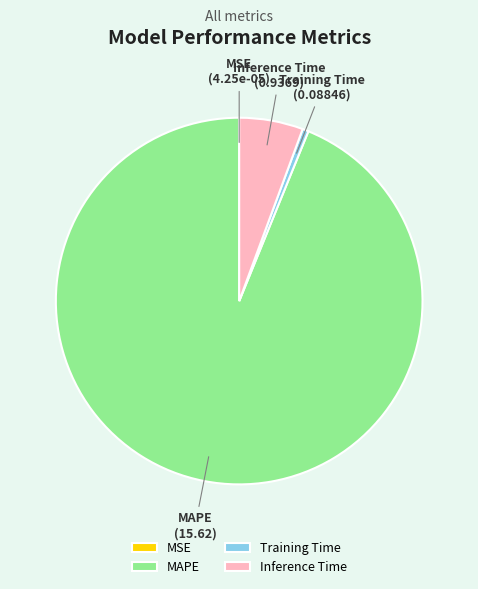

True or false: Training Time accounts for 11% of the total.

False